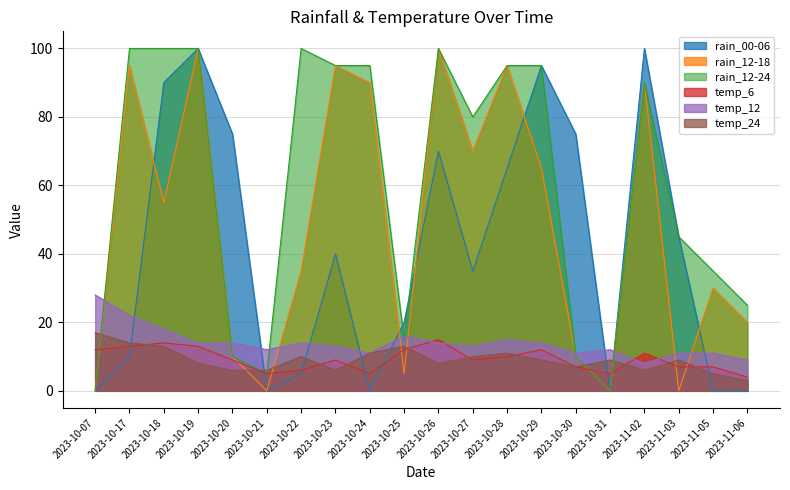

True or false: temp_6 has more than 1 interior local peaks.

True